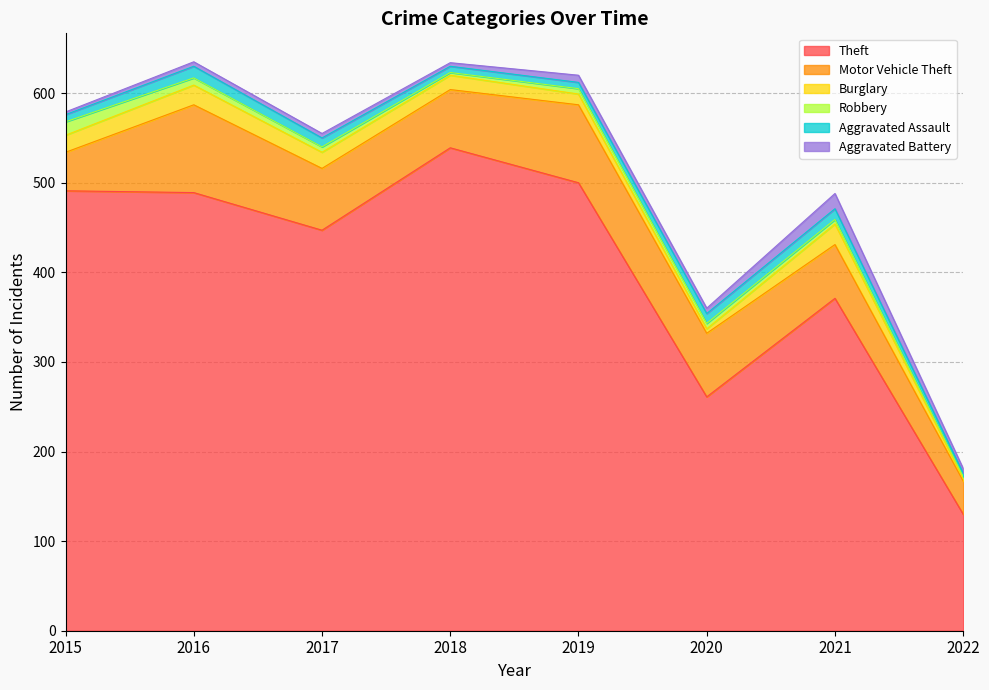

Rank the categories by Robbery value from lowest to highest.

2022, 2018, 2021, 2017, 2019, 2020, 2016, 2015